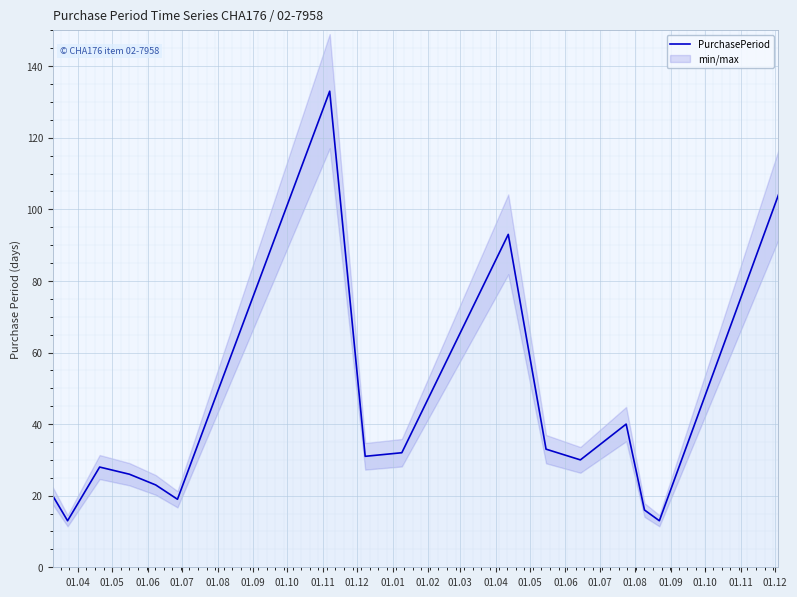

What is the average value?

41